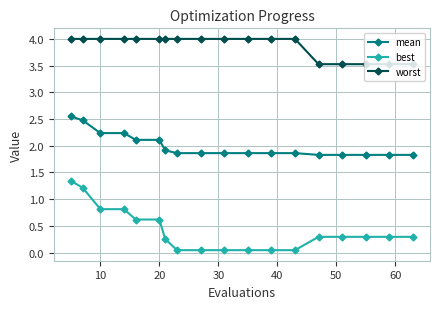

True or false: worst and best cross at least once.

False